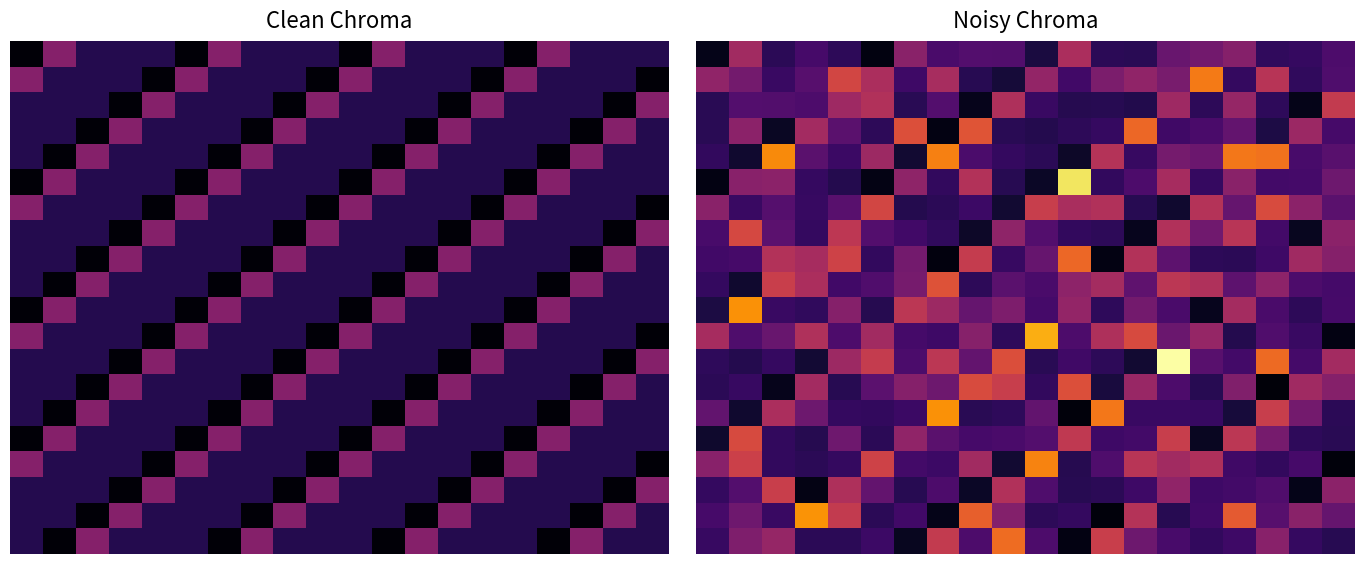

What is the spread (max minus min) of values at 10?

14.5